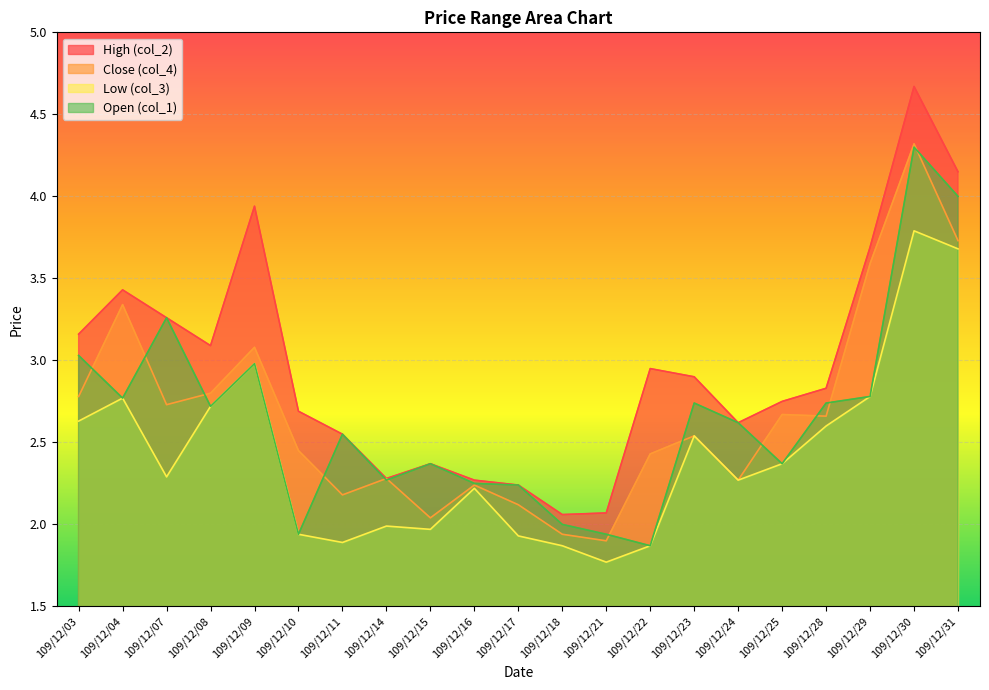

Reading left to right, list all the values displayed in this chart.

High (col_2): 109/12/03=3.2	109/12/04=3.4	109/12/07=3.3	109/12/08=3.1	109/12/09=3.9	109/12/10=2.7	109/12/11=2.5	109/12/14=2.3	109/12/15=2.4	109/12/16=2.3	109/12/17=2.2	109/12/18=2.1	109/12/21=2.1	109/12/22=3.0	109/12/23=2.9	109/12/24=2.6	109/12/25=2.8	109/12/28=2.8	109/12/29=3.7	109/12/30=4.7	109/12/31=4.2
Close (col_4): 109/12/03=2.8	109/12/04=3.3	109/12/07=2.7	109/12/08=2.8	109/12/09=3.1	109/12/10=2.5	109/12/11=2.2	109/12/14=2.3	109/12/15=2.0	109/12/16=2.2	109/12/17=2.1	109/12/18=1.9	109/12/21=1.9	109/12/22=2.4	109/12/23=2.5	109/12/24=2.3	109/12/25=2.7	109/12/28=2.7	109/12/29=3.6	109/12/30=4.3	109/12/31=3.7
Low (col_3): 109/12/03=2.6	109/12/04=2.8	109/12/07=2.3	109/12/08=2.7	109/12/09=3.0	109/12/10=1.9	109/12/11=1.9	109/12/14=2.0	109/12/15=2.0	109/12/16=2.2	109/12/17=1.9	109/12/18=1.9	109/12/21=1.8	109/12/22=1.9	109/12/23=2.5	109/12/24=2.3	109/12/25=2.4	109/12/28=2.6	109/12/29=2.8	109/12/30=3.8	109/12/31=3.7
Open (col_1): 109/12/03=3.0	109/12/04=2.8	109/12/07=3.3	109/12/08=2.7	109/12/09=3.0	109/12/10=1.9	109/12/11=2.5	109/12/14=2.3	109/12/15=2.4	109/12/16=2.2	109/12/17=2.2	109/12/18=2.0	109/12/21=1.9	109/12/22=1.9	109/12/23=2.7	109/12/24=2.6	109/12/25=2.4	109/12/28=2.7	109/12/29=2.8	109/12/30=4.3	109/12/31=4.0